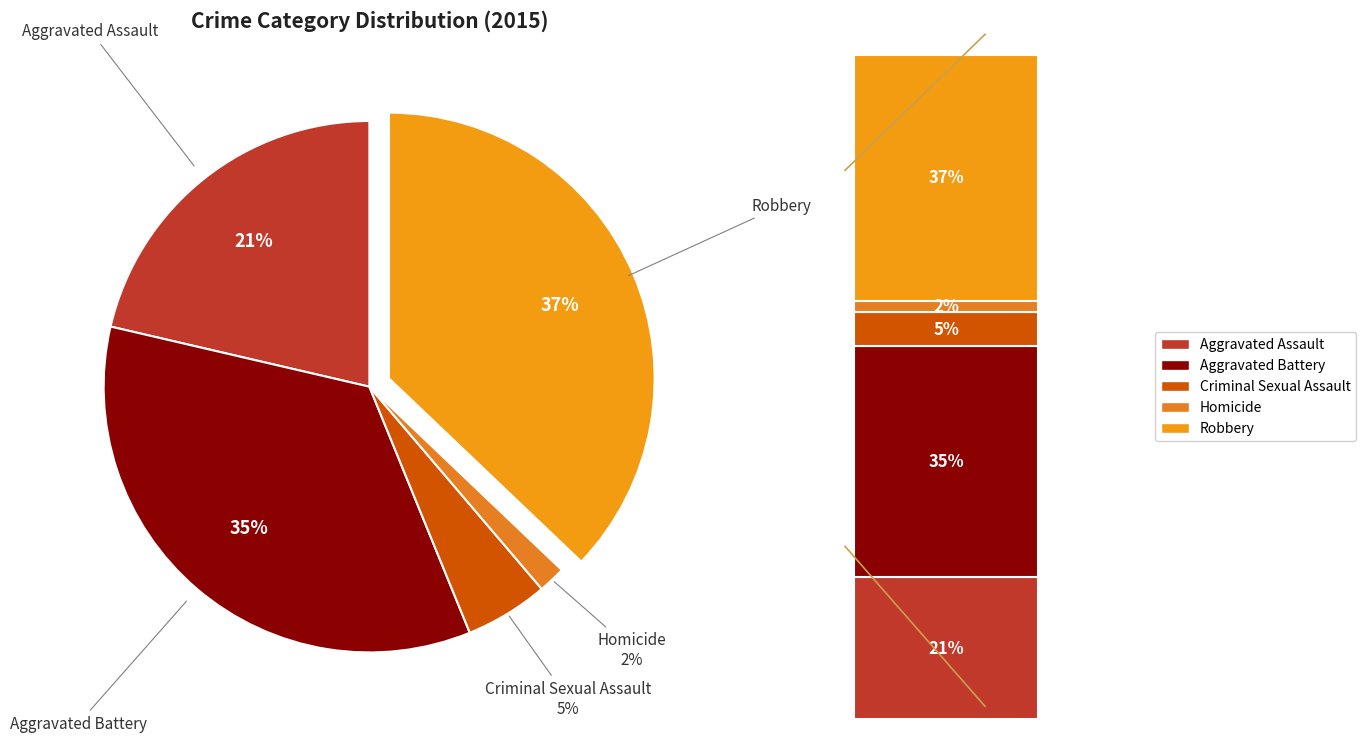

The Criminal Sexual Assault slice represents 13% of the pie. True or false?

False